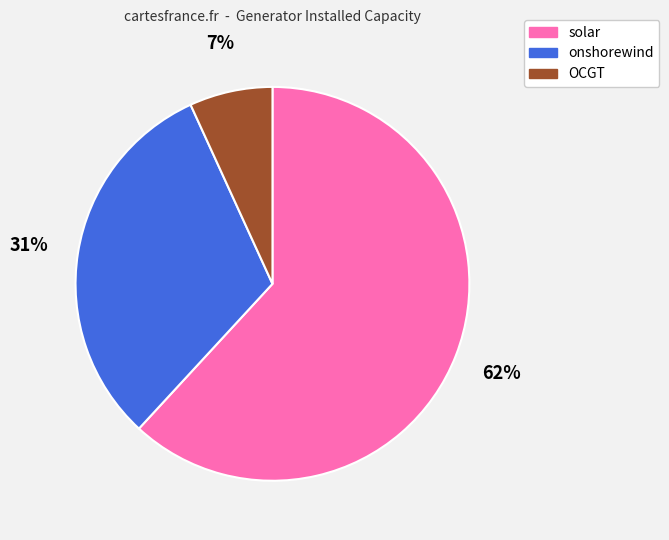

To the nearest percent, what is the difference between the OCGT and solar slice percentages?

55%